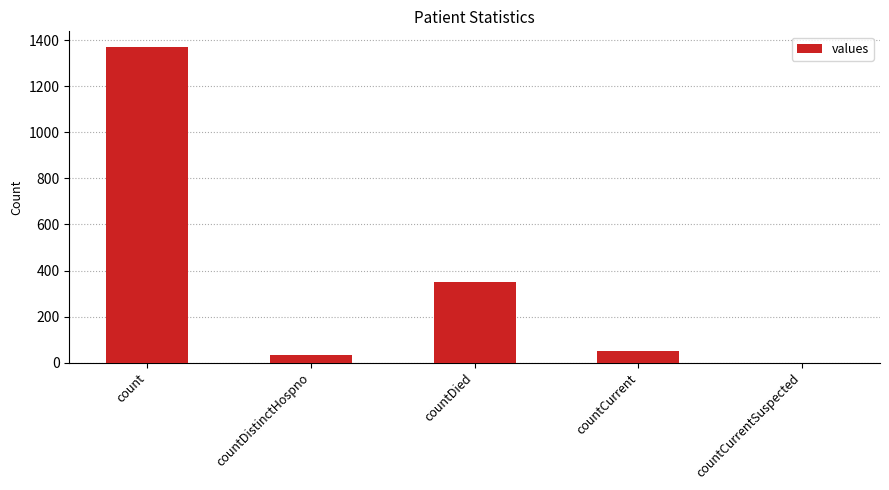

How many distinct data groups are displayed?

1